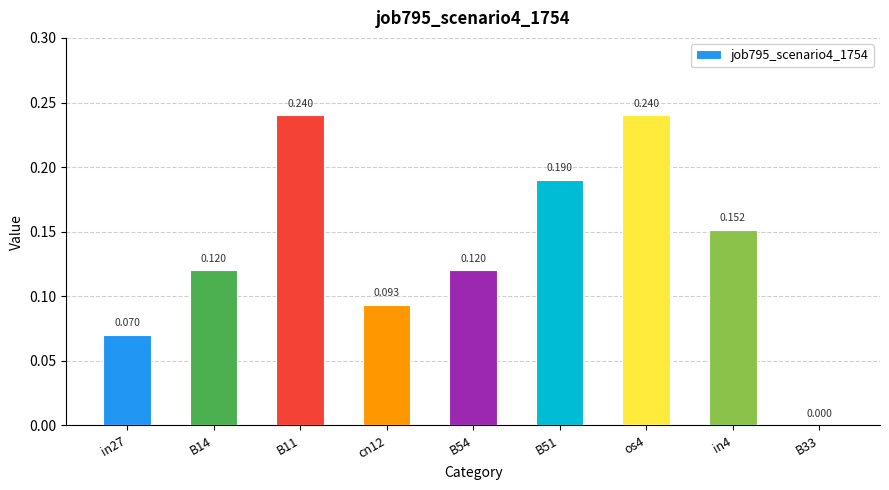

What is the maximum value shown in the chart?

0.2